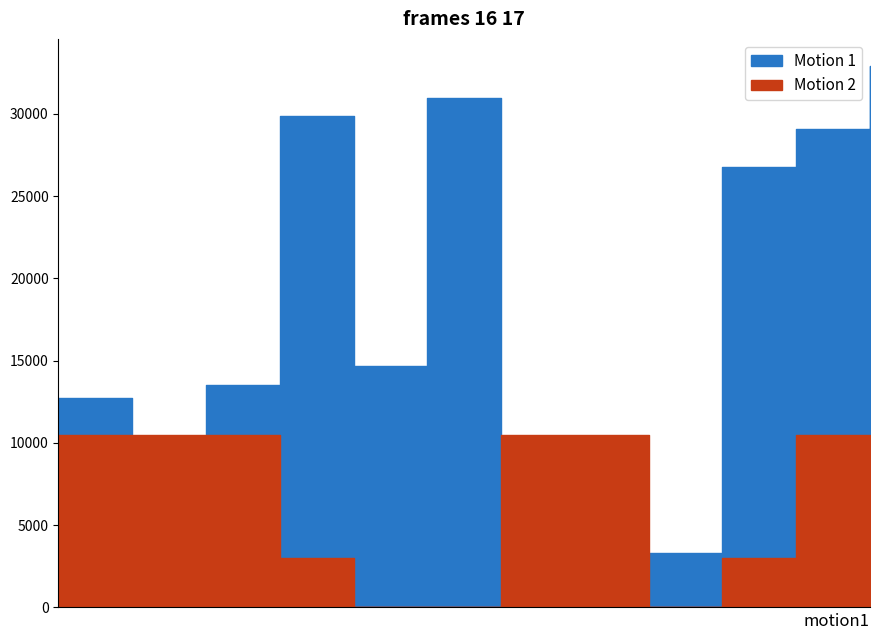

True or false: Motion 2 has more than 2 points higher than both neighbors.

False